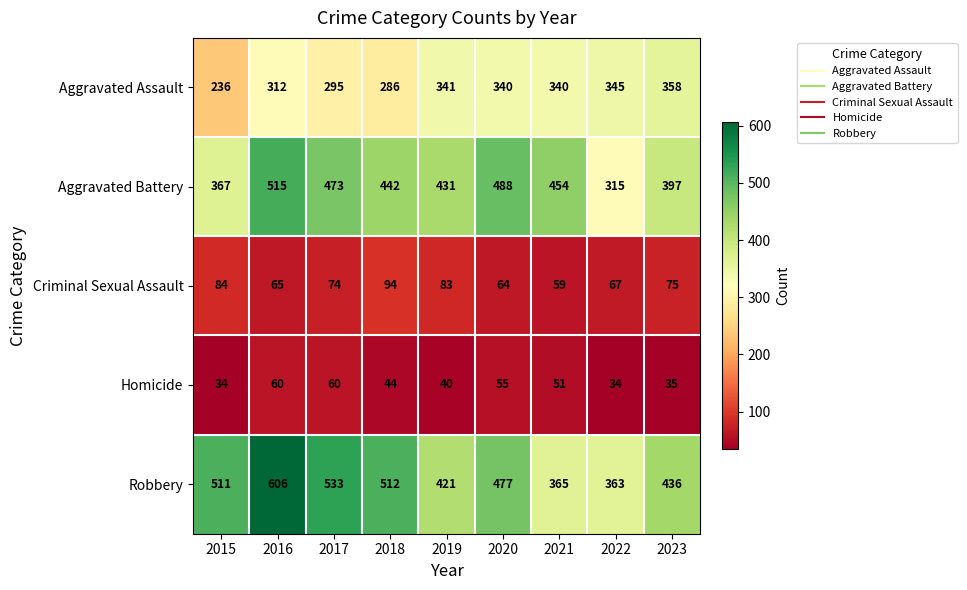

The value of Criminal Sexual Assault at 2015 is 84. True or false?

True